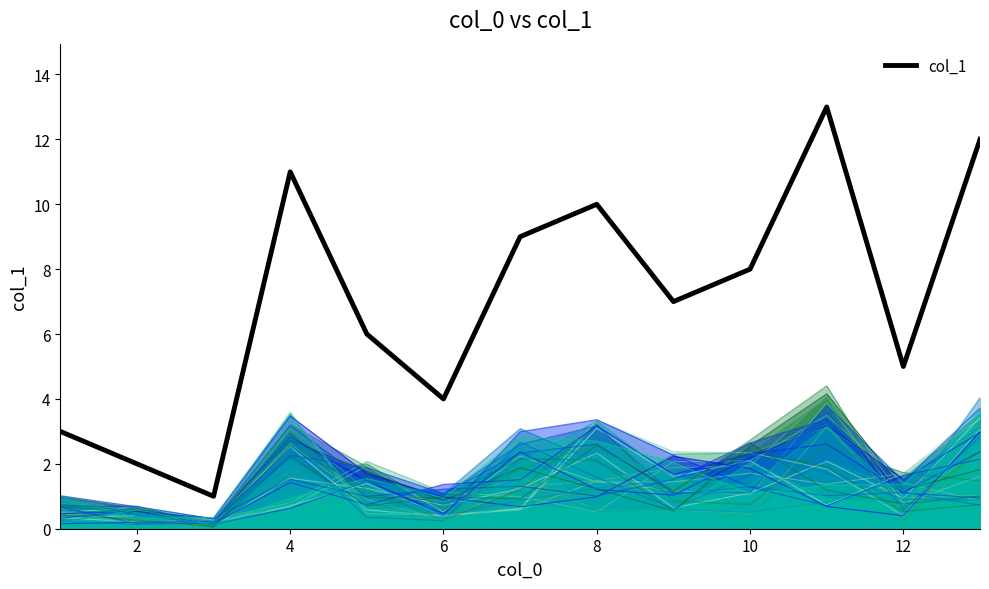

The value of col_1 at 4 is 3. True or false?

False